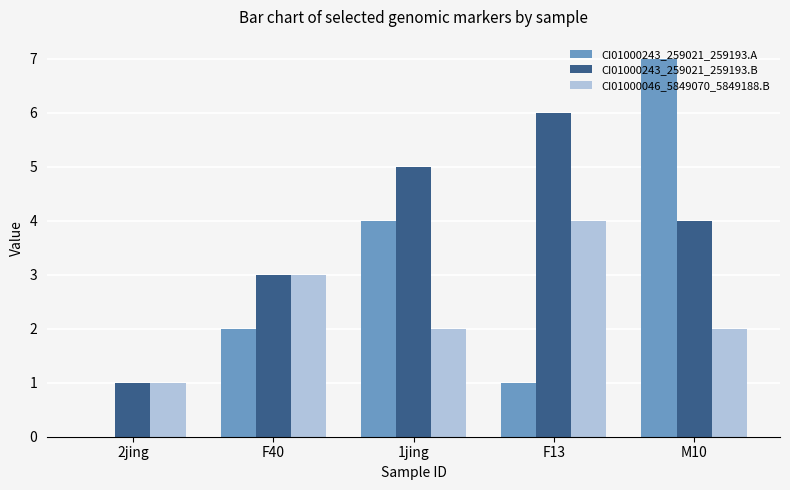

At which category is the sum across all series the highest?

M10